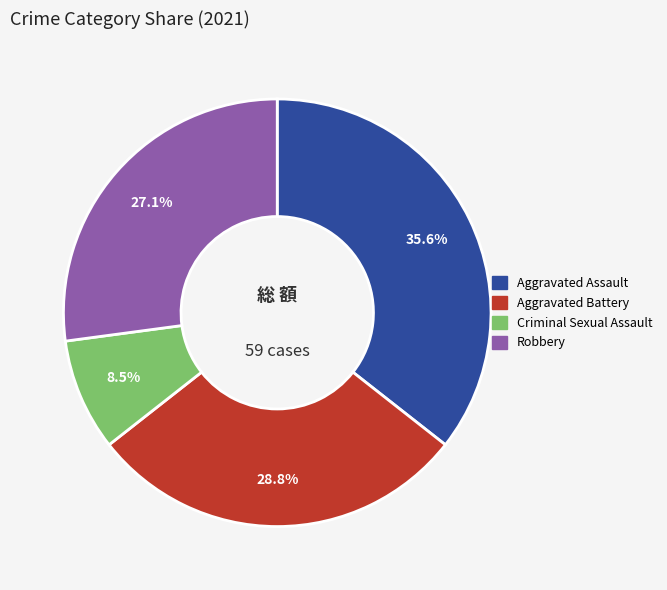

To the nearest percent, what is the combined percentage of Robbery and Criminal Sexual Assault?

36%